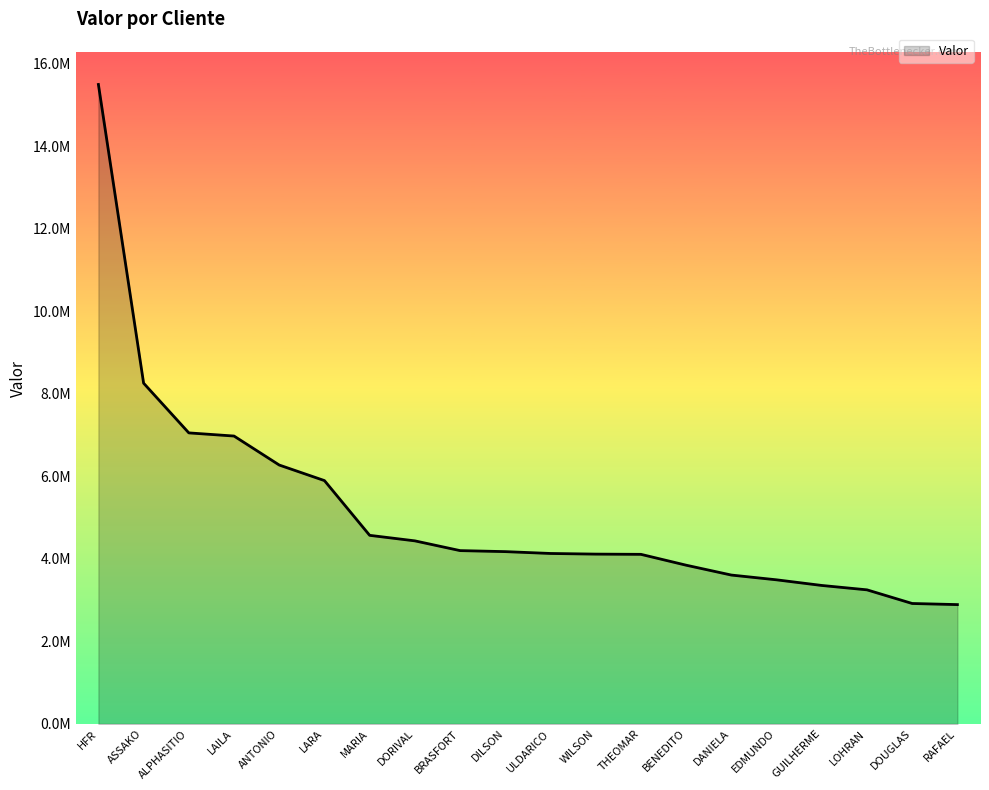

Does the chart have visible grid lines?

No